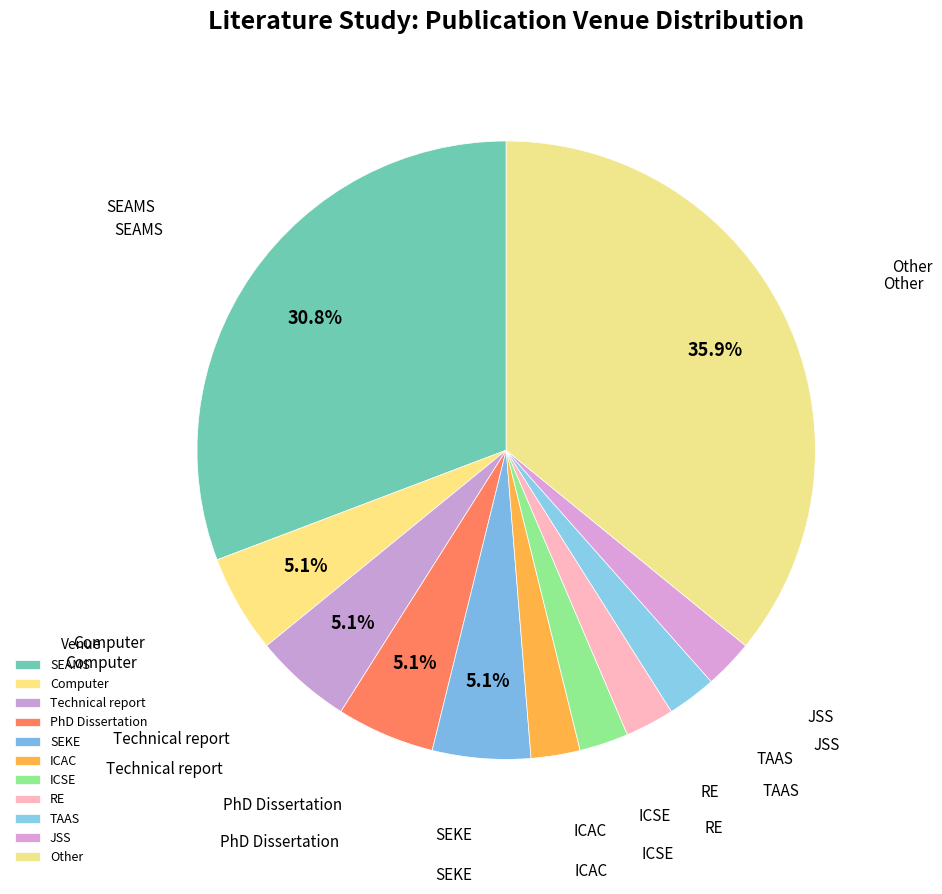

Count the number of slices in the pie.

11